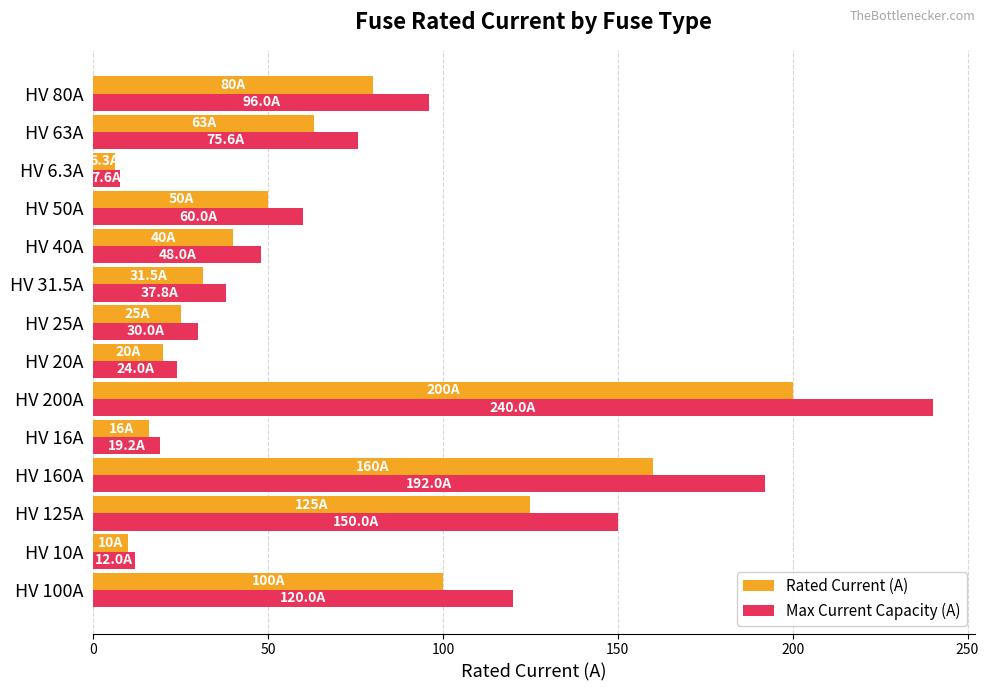

How many categories are shown in the chart?

14